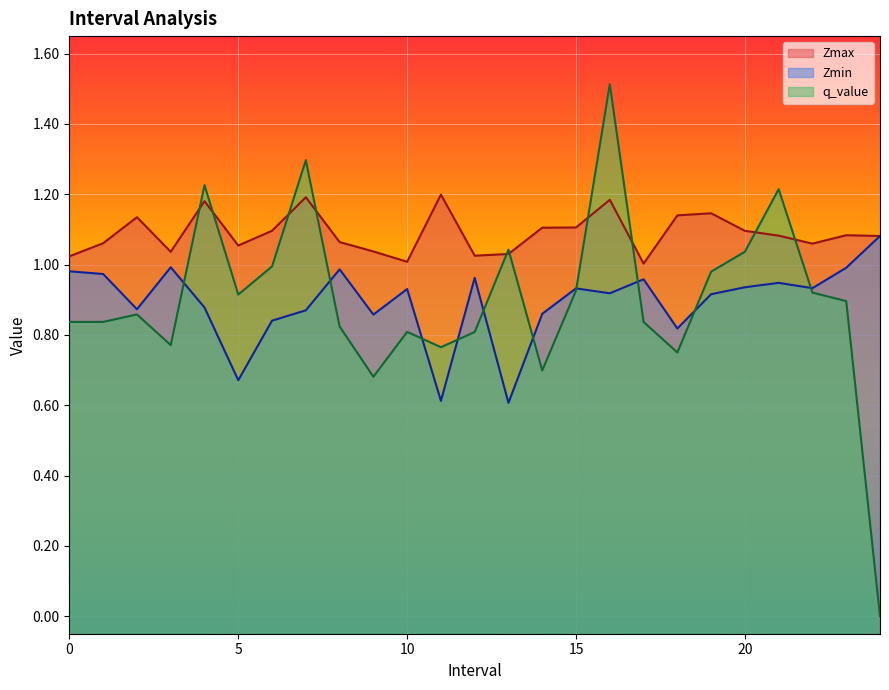

Is the value of Zmin at 9 greater than the value of q_value at 18?

Yes